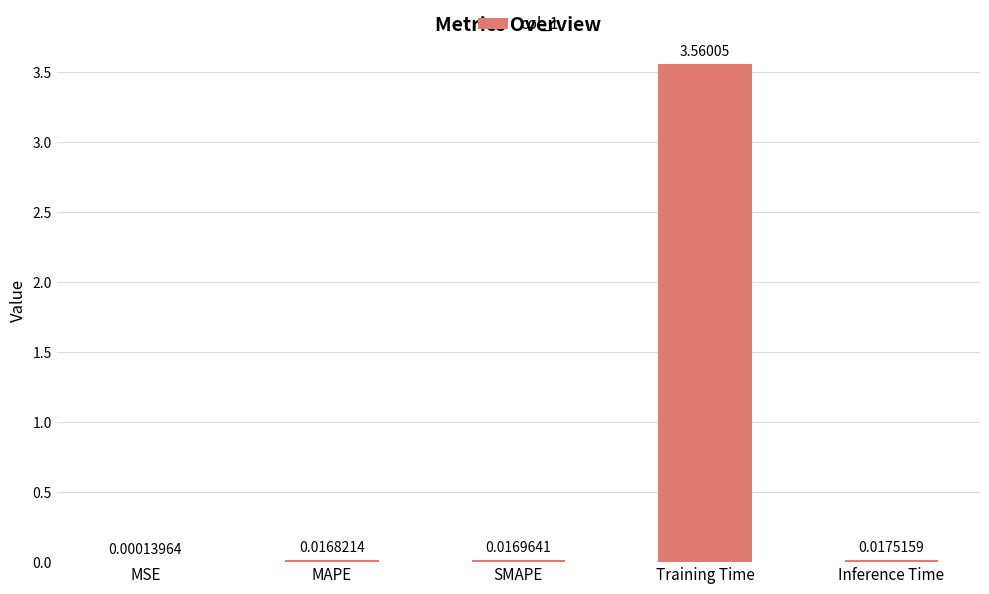

Which category has the highest value across all series?

Training Time